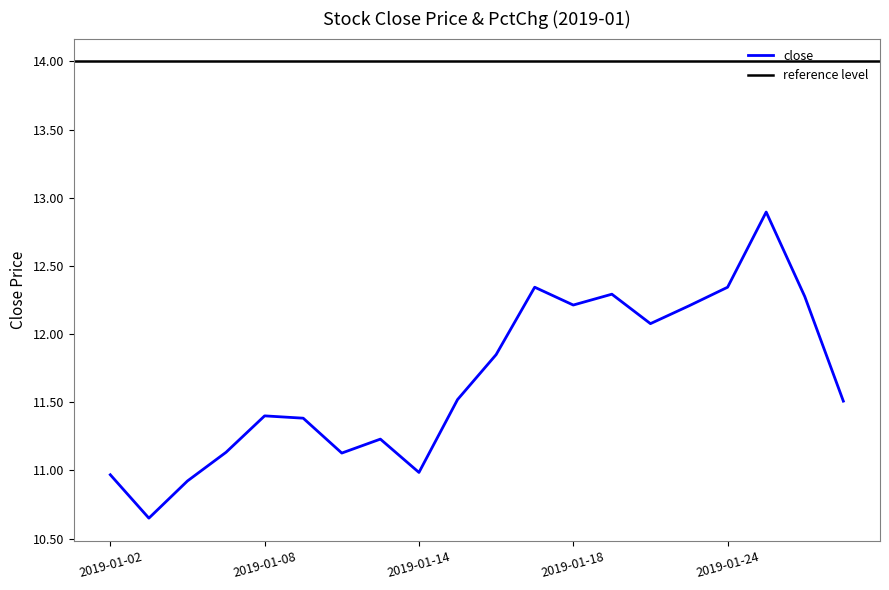

Reading left to right, what are all the values shown in this chart?

2019-01-02=11.0	2019-01-03=10.7	2019-01-04=10.9	2019-01-07=11.1	2019-01-08=11.4	2019-01-09=11.4	2019-01-10=11.1	2019-01-11=11.2	2019-01-14=11.0	2019-01-15=11.5	2019-01-16=11.8	2019-01-17=12.3	2019-01-18=12.2	2019-01-21=12.3	2019-01-22=12.1	2019-01-23=12.2	2019-01-24=12.3	2019-01-25=12.9	2019-01-28=12.3	2019-01-29=11.5